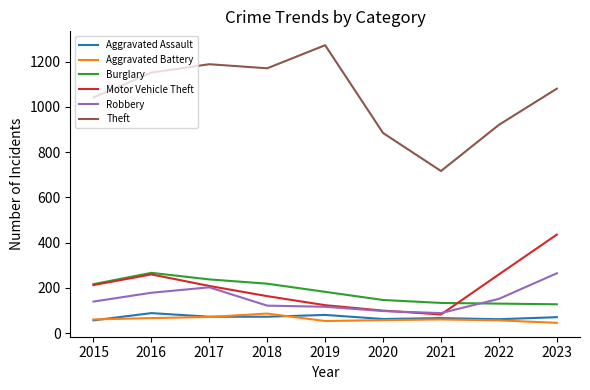

Is it true that Burglary equals 182 at 2019?

True